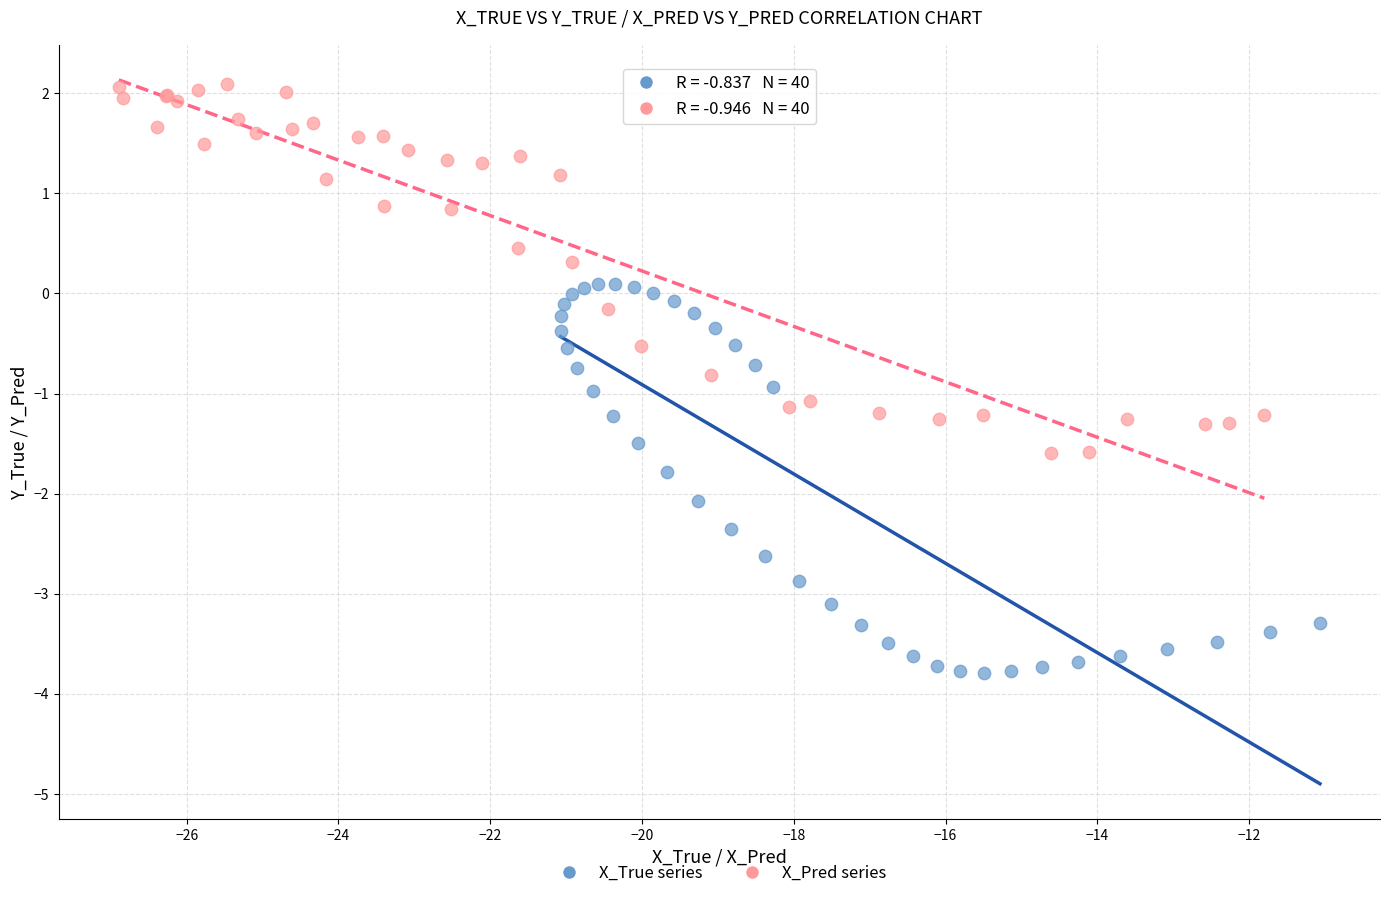

Which series has the largest Y range (max minus min)?

X_True series